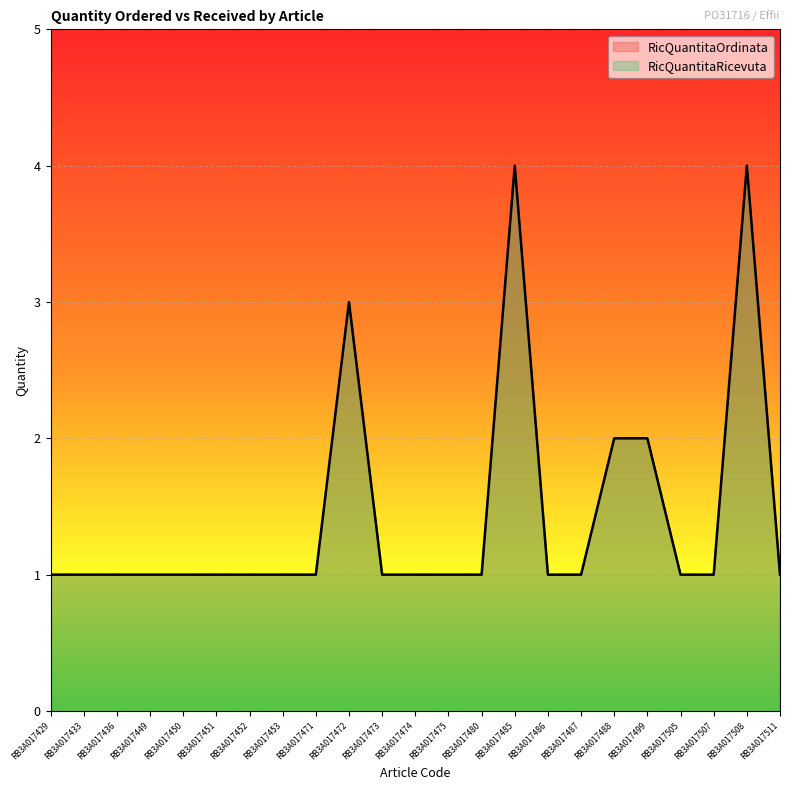

How many lines are shown in the chart?

2